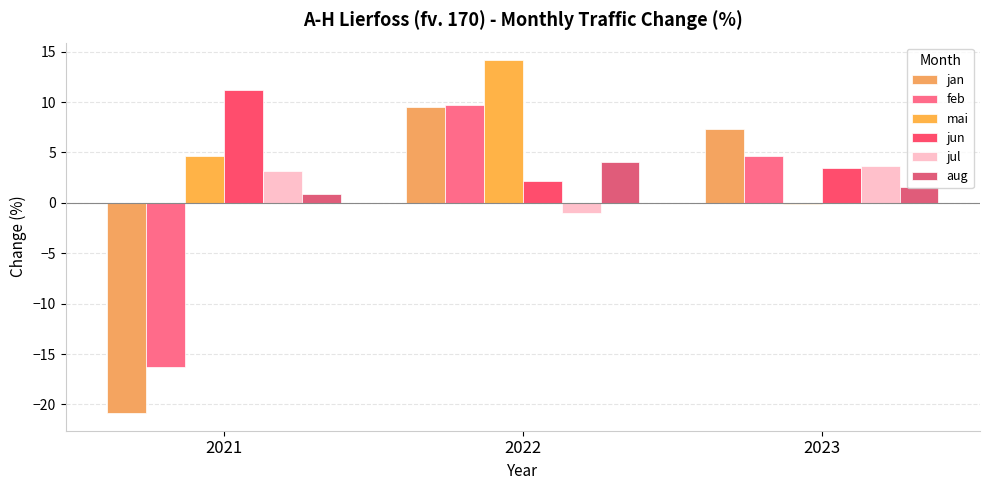

What are all the series names shown in the legend?

jan, feb, mai, jun, jul, aug